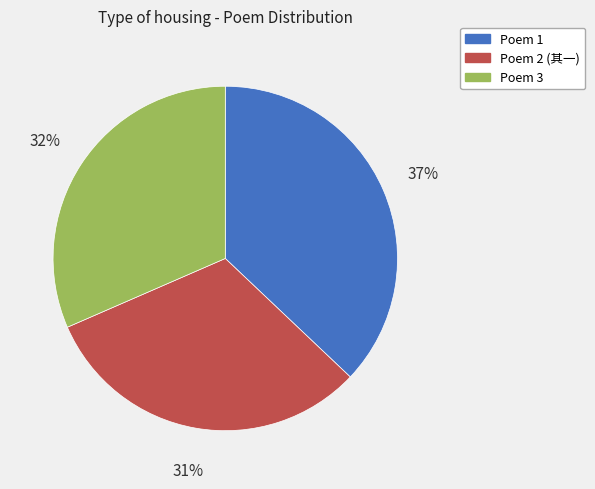

To the nearest percent, what is the average slice percentage?

33%